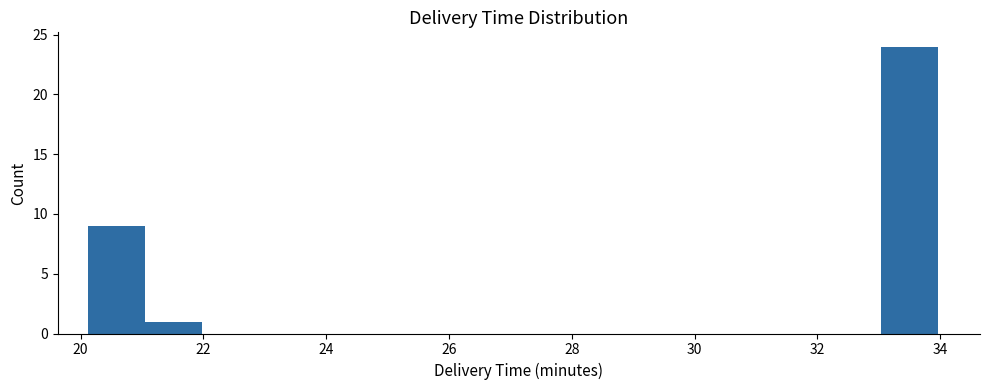

Over which range of the x-axis is the bar tallest?

33.0 to 34.0